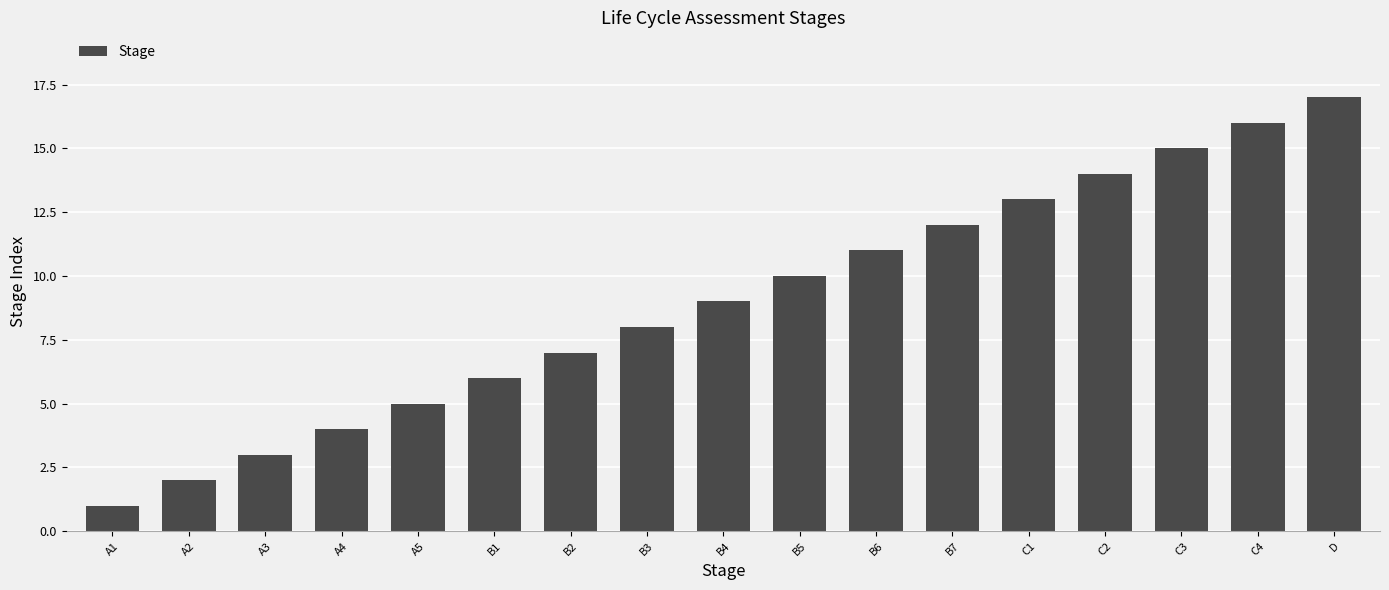

At which category does the chart reach its peak across all series?

D